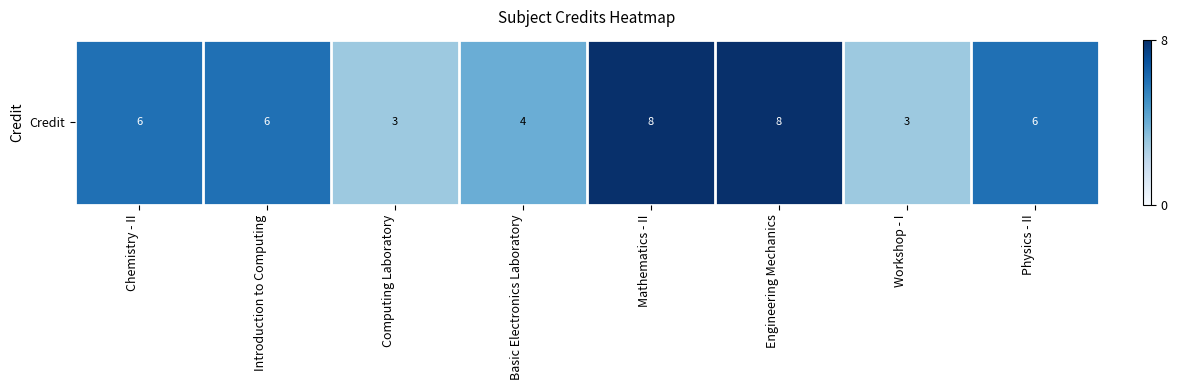

Which category has the lowest value across all series?

Computing Laboratory